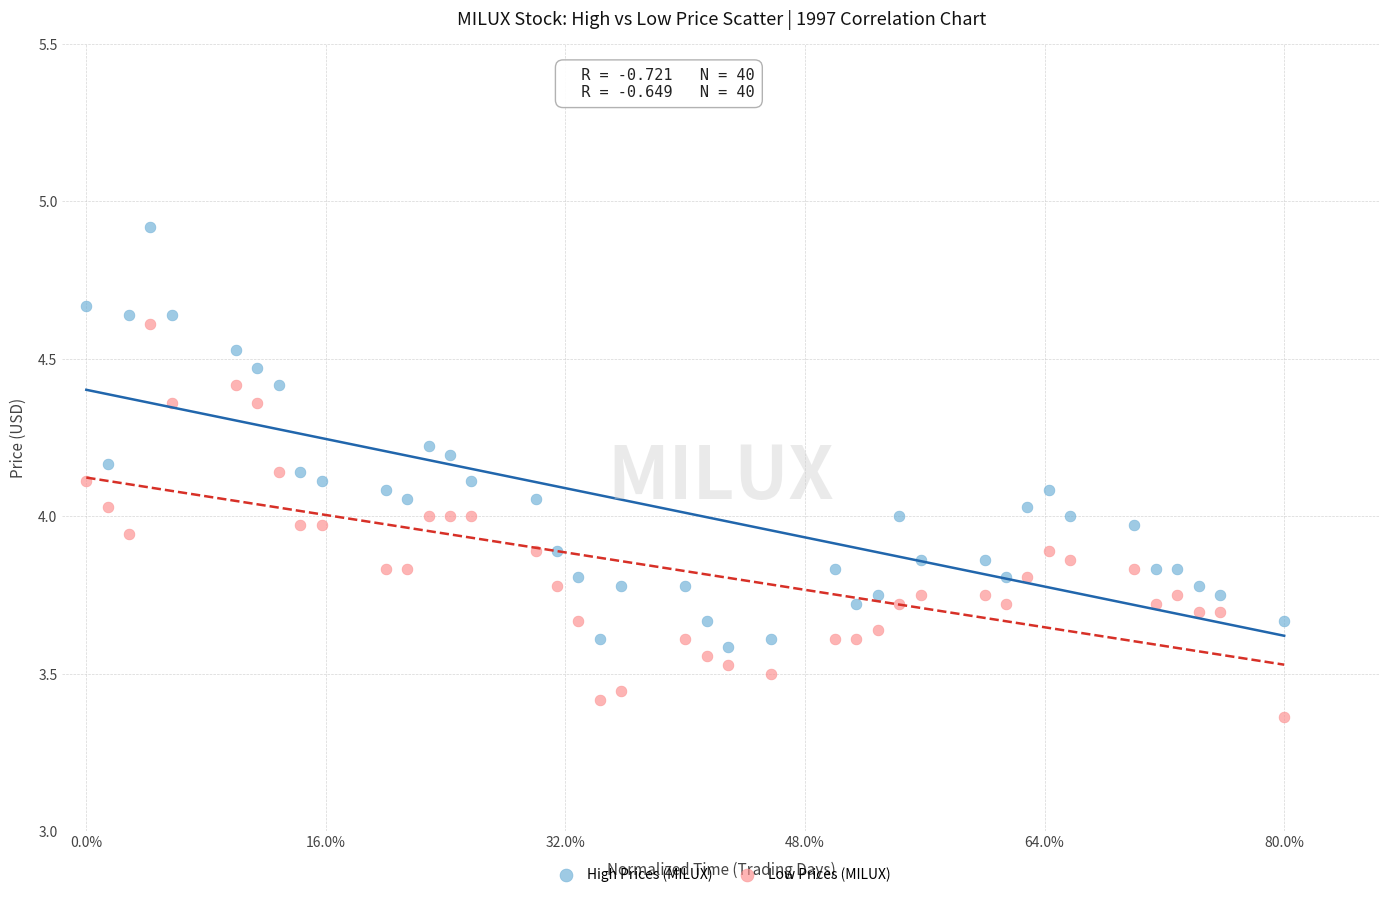

Which series has the largest Y range (max minus min)?

High Prices (MILUX)